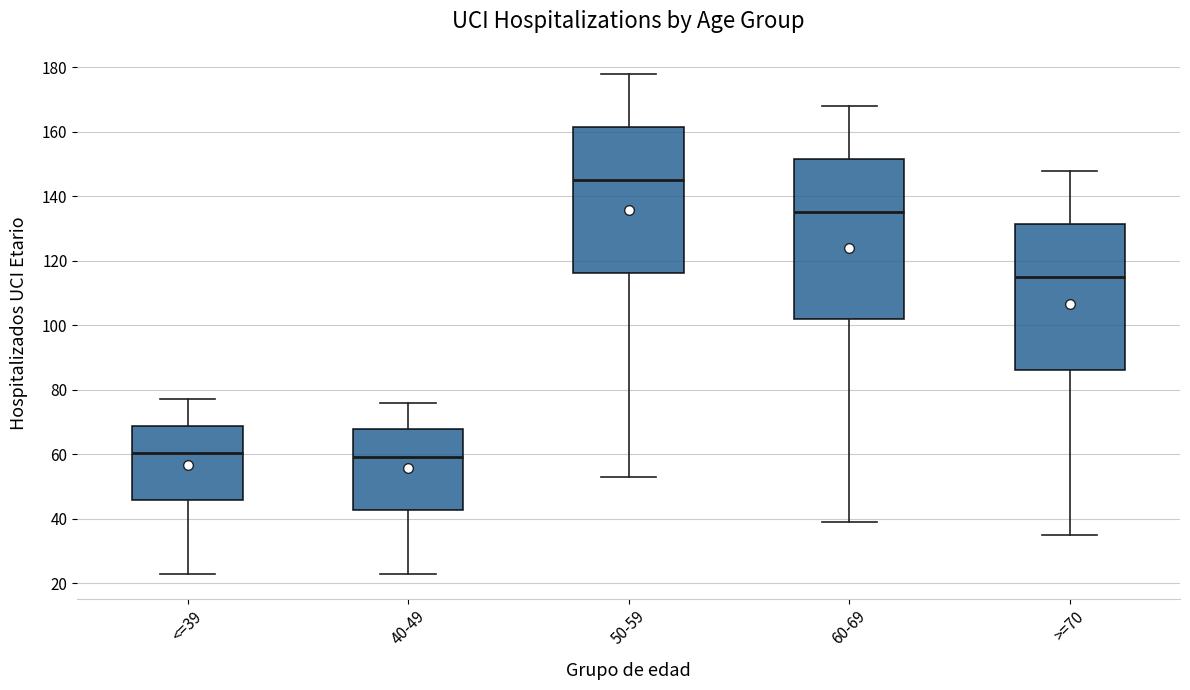

Which box is the tallest, from its lower edge to its upper edge?

60-69